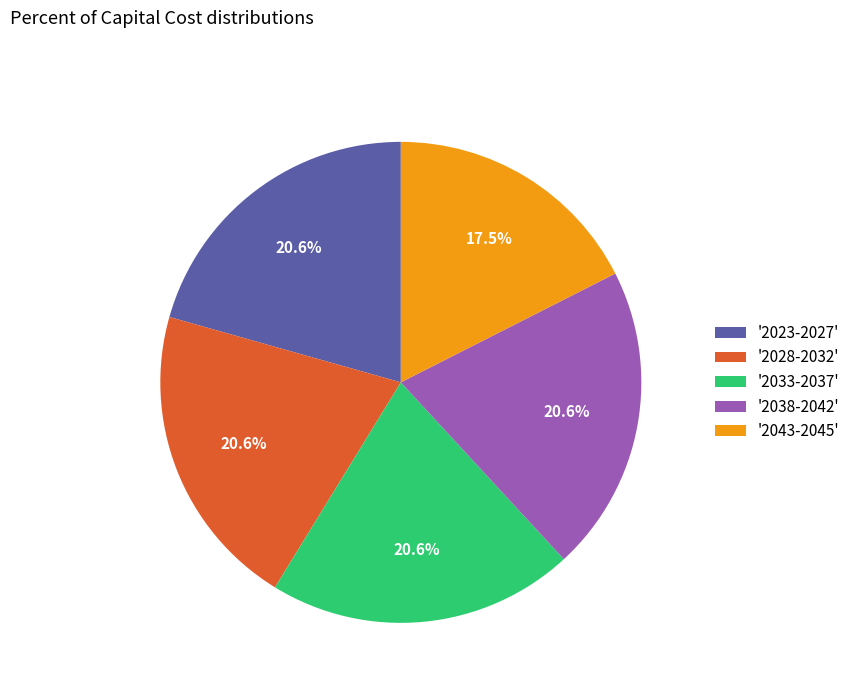

How much of the chart is everything except '2038-2042'?

79.4%